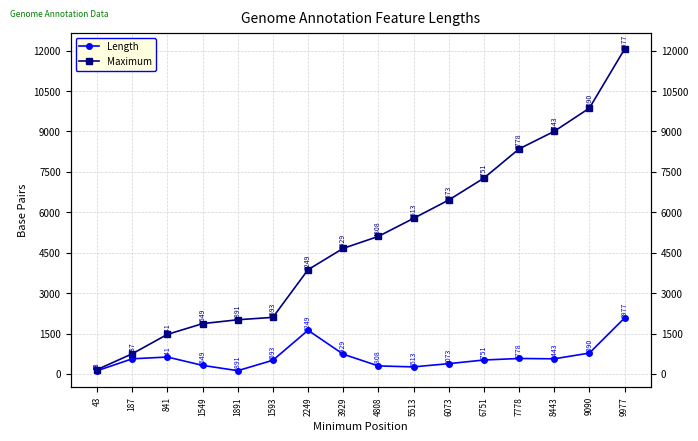

What is the label of the 13th point from the left?

7778